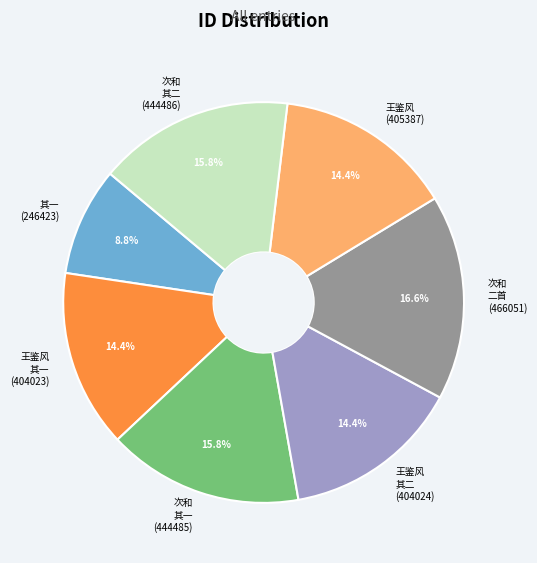

What is the total percentage of 次和 二首 (466051) and 次和 其二 (444486)?

32.3%